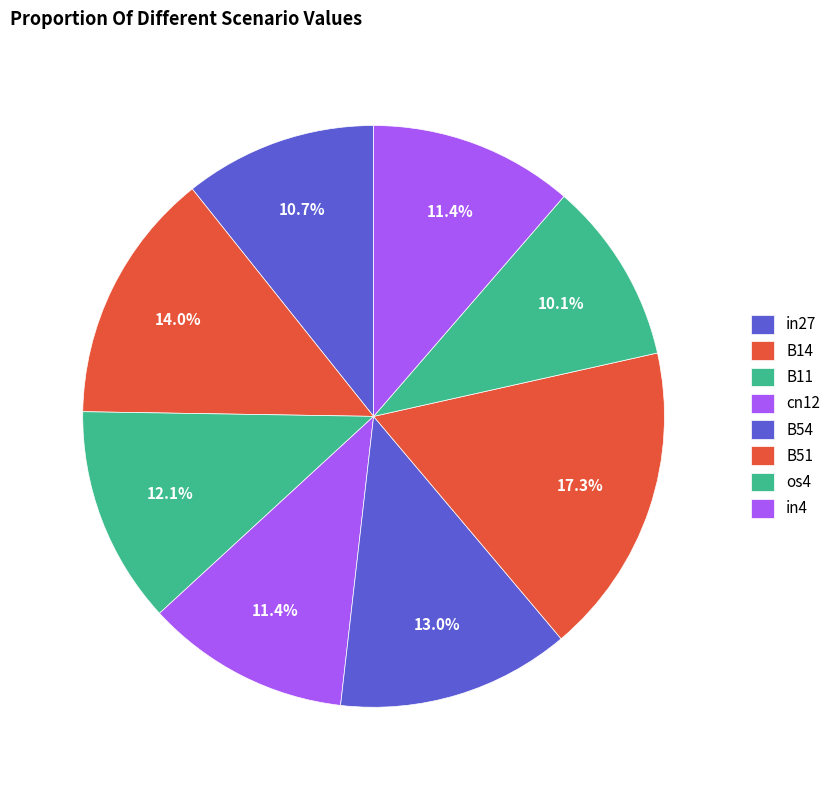

What percentage do in27 and B14 together represent?

24.7%